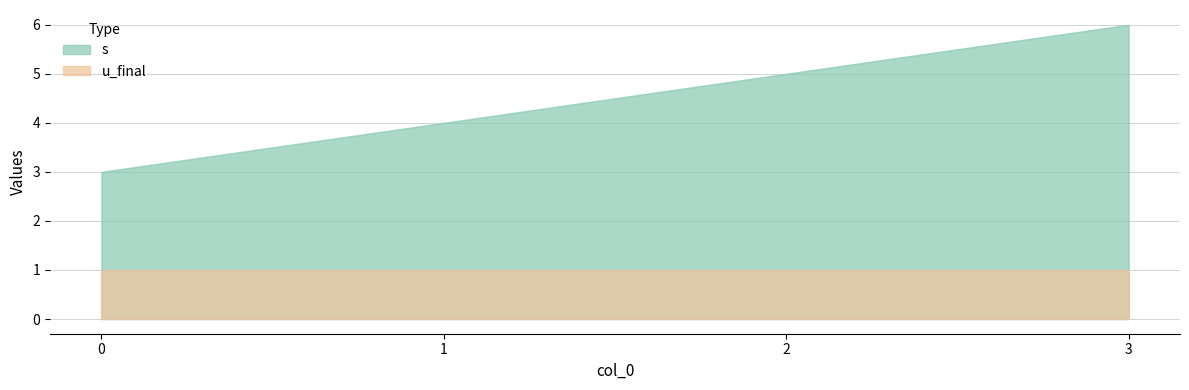

List the labels in order of u_final value, smallest first.

0, 1, 2, 3